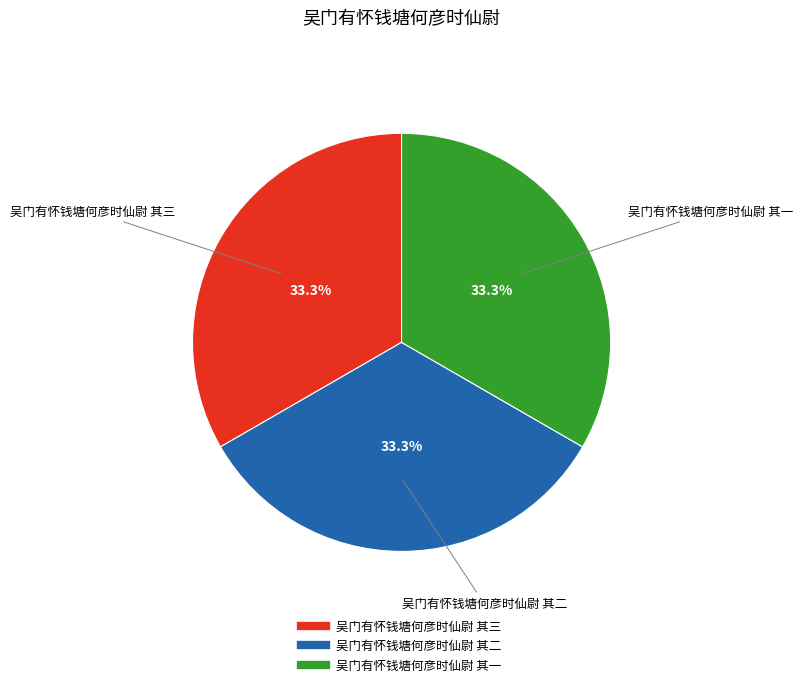

Is it true that 吴门有怀钱塘何彦时仙尉 其二 is 33% of the pie?

True